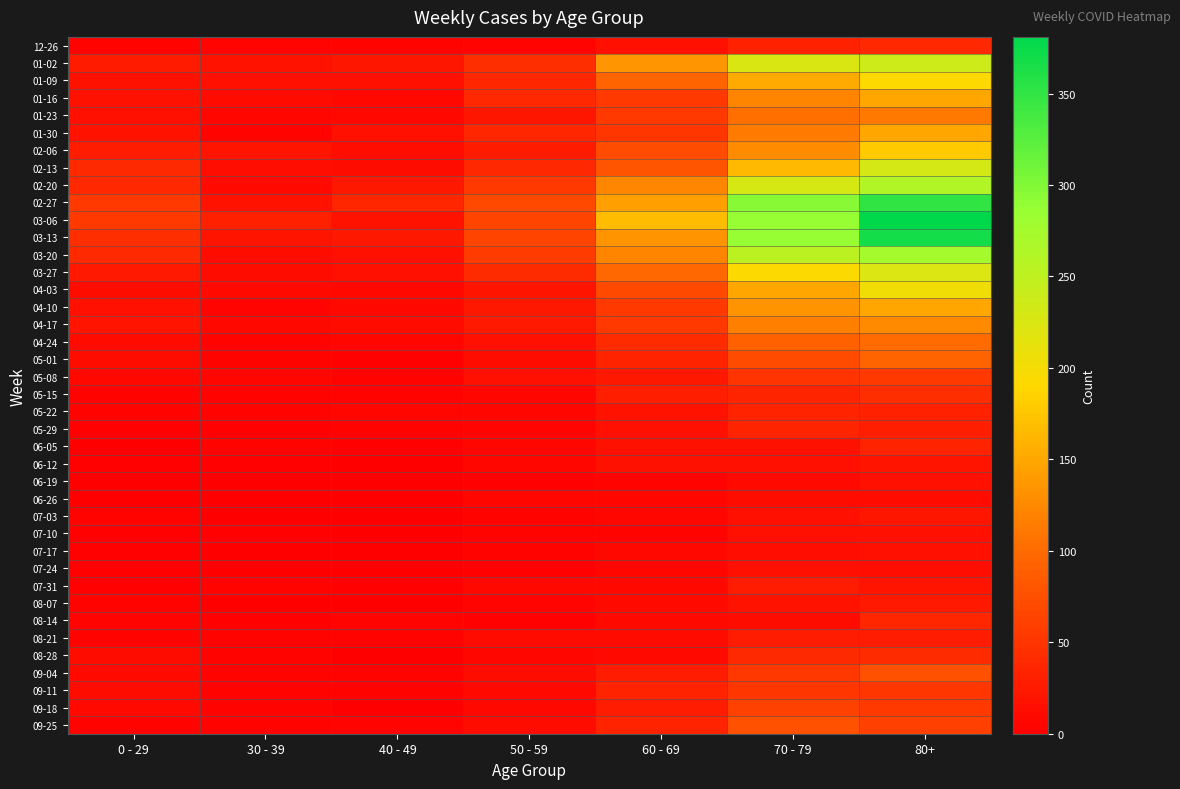

How many series are shown in this chart?

40